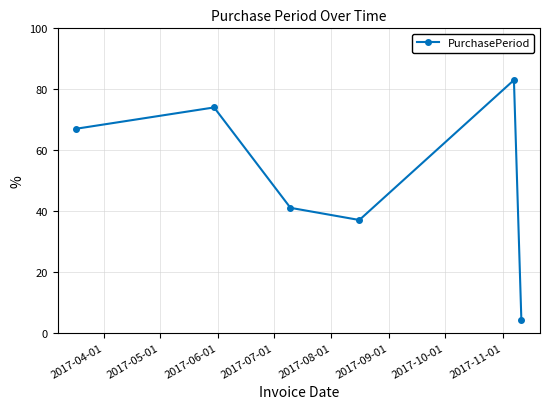

Reading left to right, list all the values displayed in this chart.

67	74	41	37	83	4